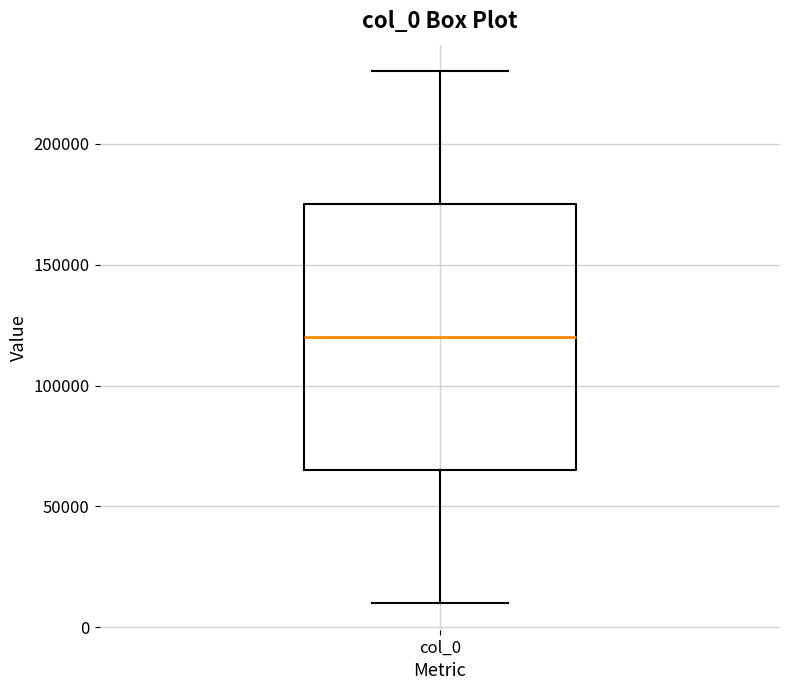

Transcribe this box plot: give where the median line is, the range the box spans, and where the two whiskers end, as read against the y-axis. The values are not printed on the chart, so give them approximately, as read against the axis.

median 120000, box 65000 to 175000, whiskers 10000 to 230000